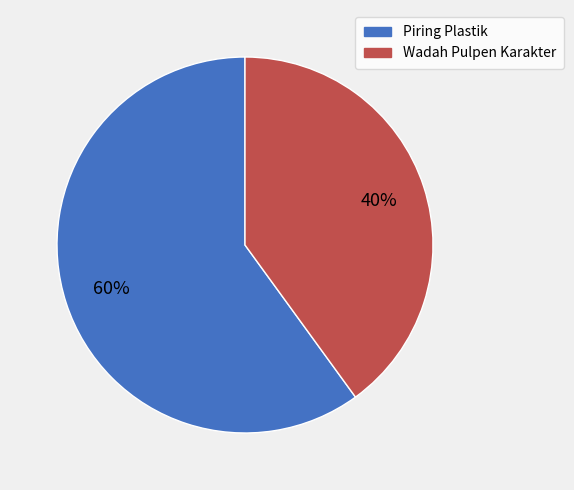

What is the largest slice in the pie chart?

Piring Plastik